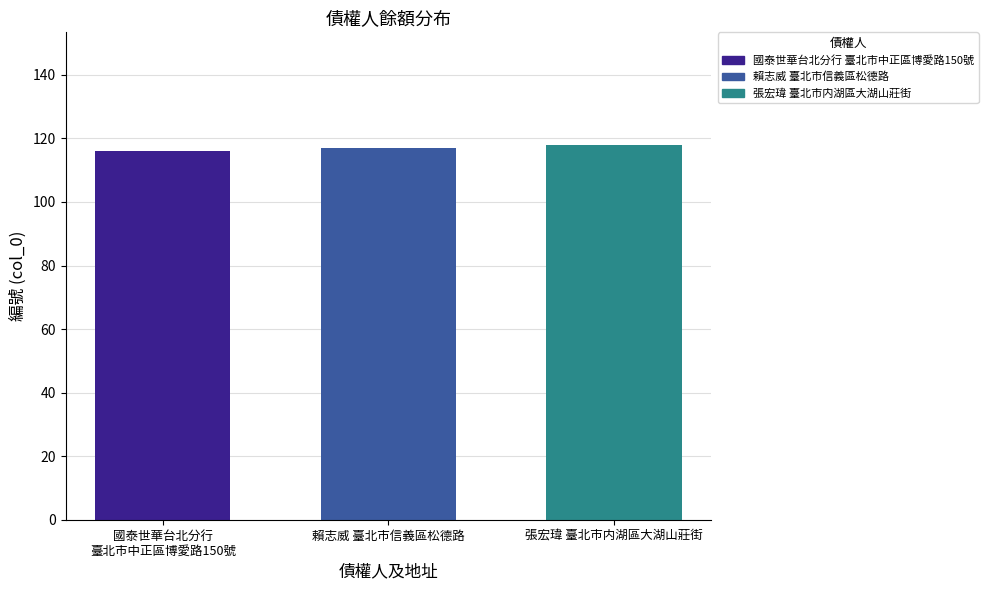

List the labels in order of 國泰世華台北分行 臺北市中正區博愛路150號 value, largest first.

賴志威 臺北市信義區松德路